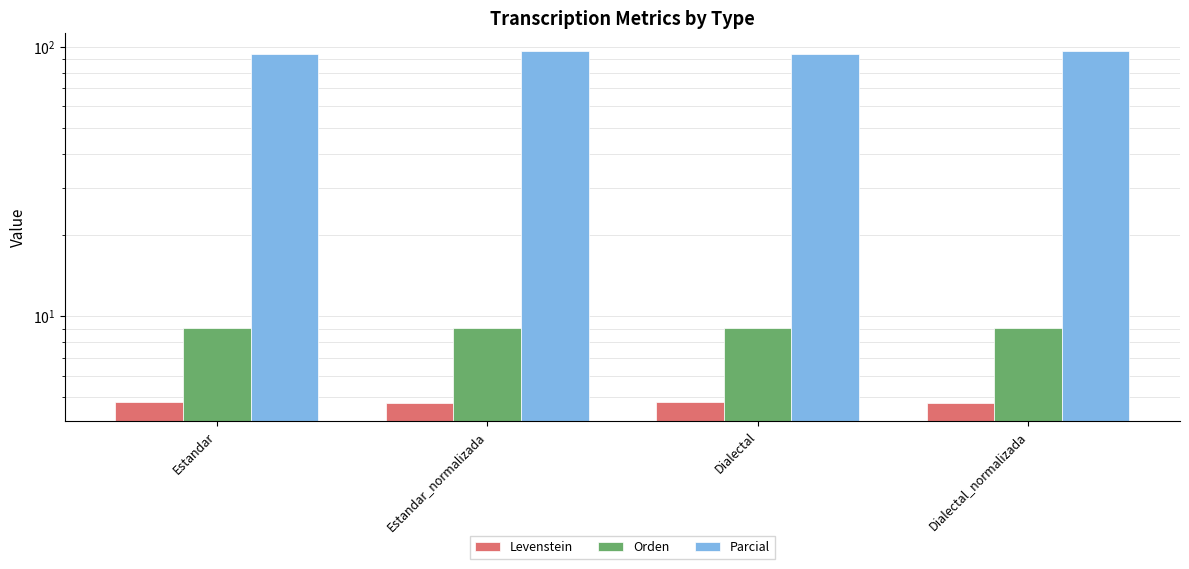

What are all the series names shown in the legend?

Levenstein, Orden, Parcial